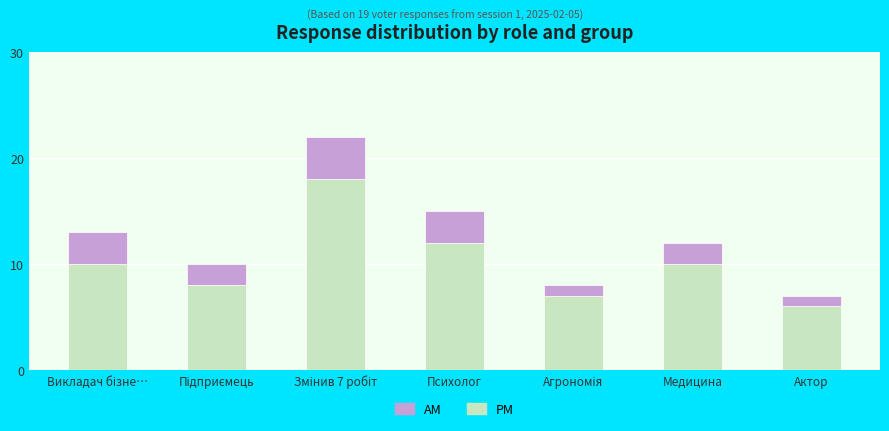

The value of PM at Медицина is 10. True or false?

True